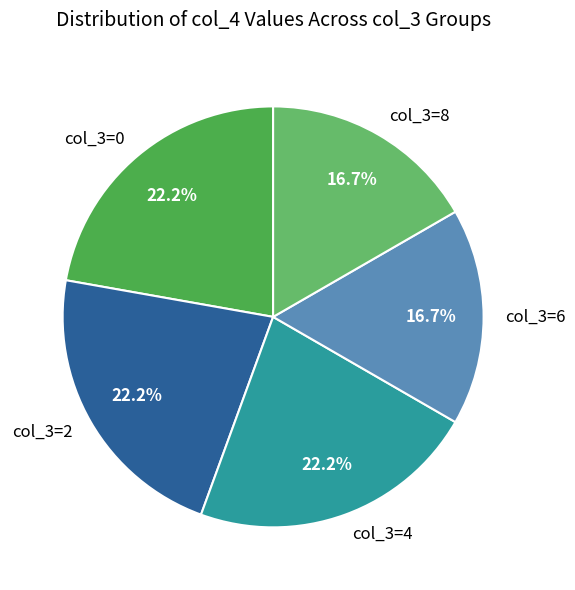

Approximately how many times larger is the value at col_3=4 compared to col_3=8?

1.3